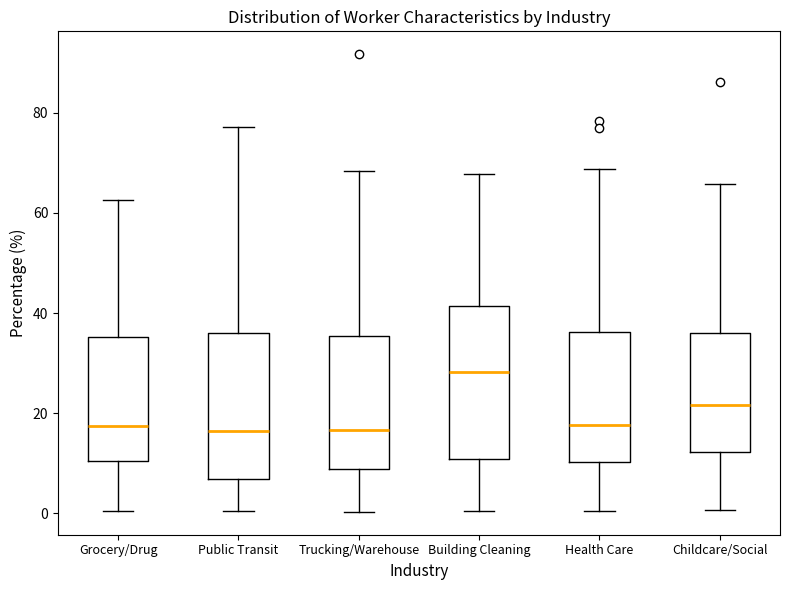

Reading left to right, read every box against the y-axis: the position of its median line, the range the box covers, and the ends of its whiskers. The values are not printed on the chart, so give them approximately, as read against the axis.

Grocery/Drug: median 18, box 10 to 36, whiskers 0 to 62
Public Transit: median 16, box 6 to 36, whiskers 0 to 78
Trucking/Warehouse: median 16, box 8 to 36, whiskers 0 to 68
Building Cleaning: median 28, box 10 to 42, whiskers 0 to 68
Health Care: median 18, box 10 to 36, whiskers 0 to 68
Childcare/Social: median 22, box 12 to 36, whiskers 0 to 66